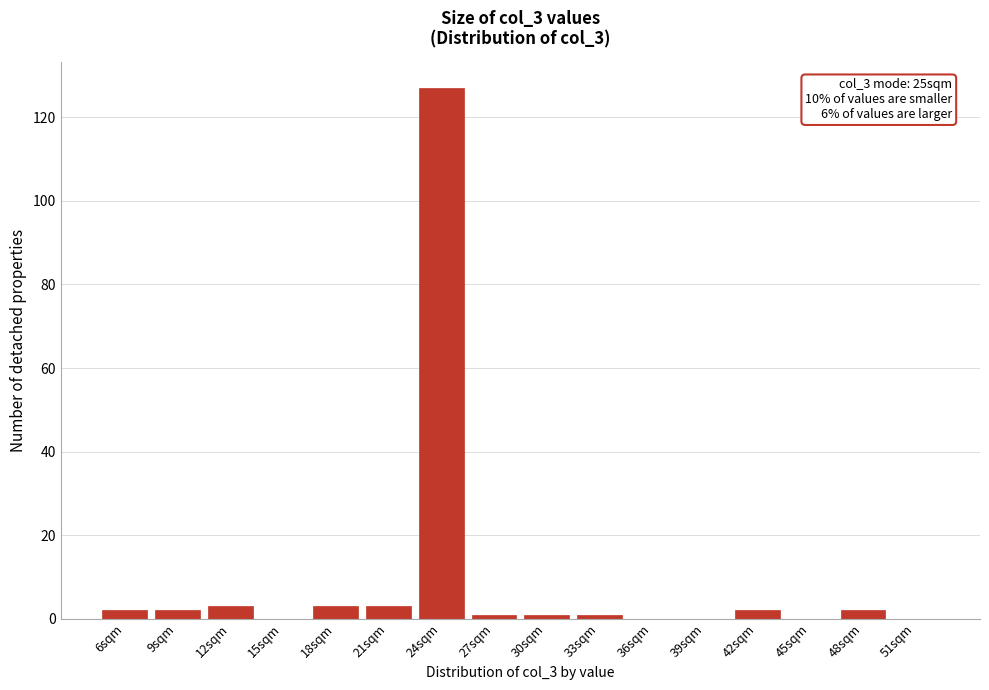

Reading left to right, list all the values displayed in this chart.

6sqm=2	9sqm=2	12sqm=3	15sqm=0	18sqm=3	21sqm=3	24sqm=127	27sqm=1	30sqm=1	33sqm=1	36sqm=0	39sqm=0	42sqm=2	45sqm=0	48sqm=2	51sqm=0